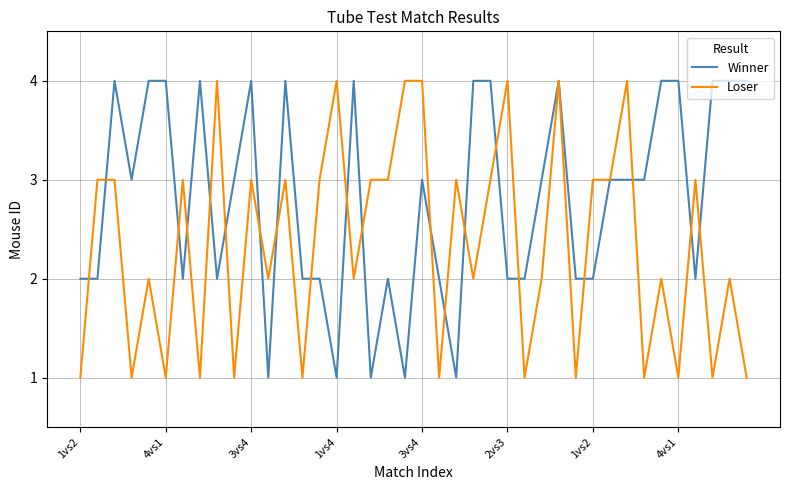

Rank the series by their average value, from highest to lowest.

Winner, Loser